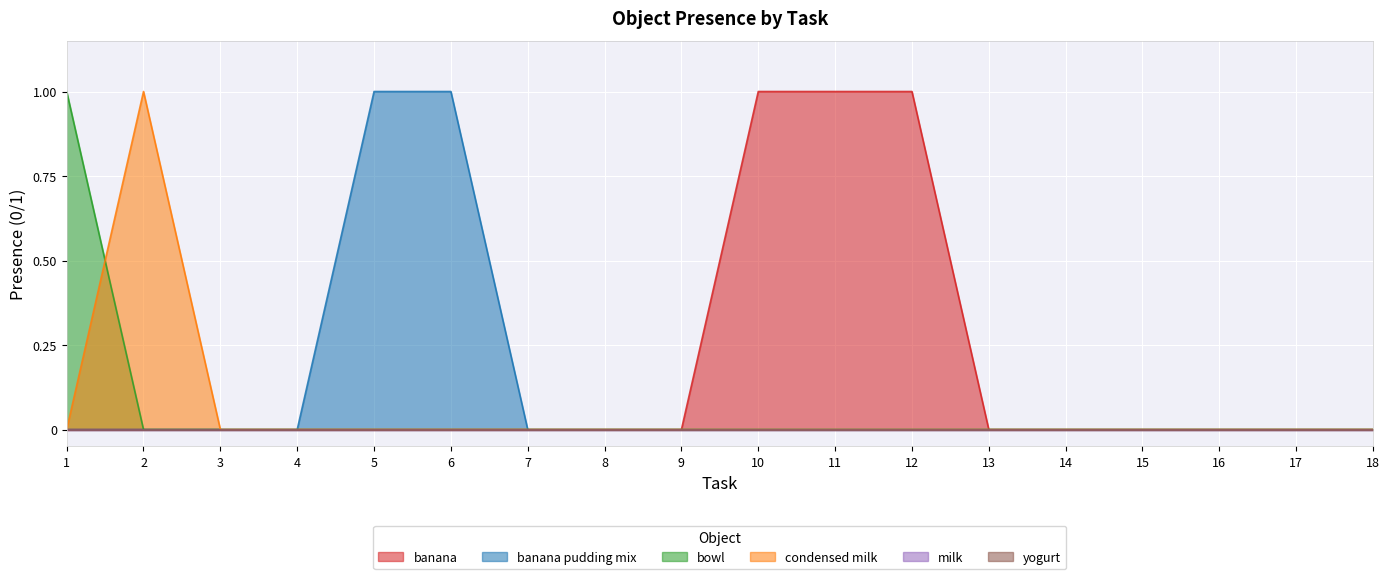

Does the chart display data point markers on the line(s)?

No